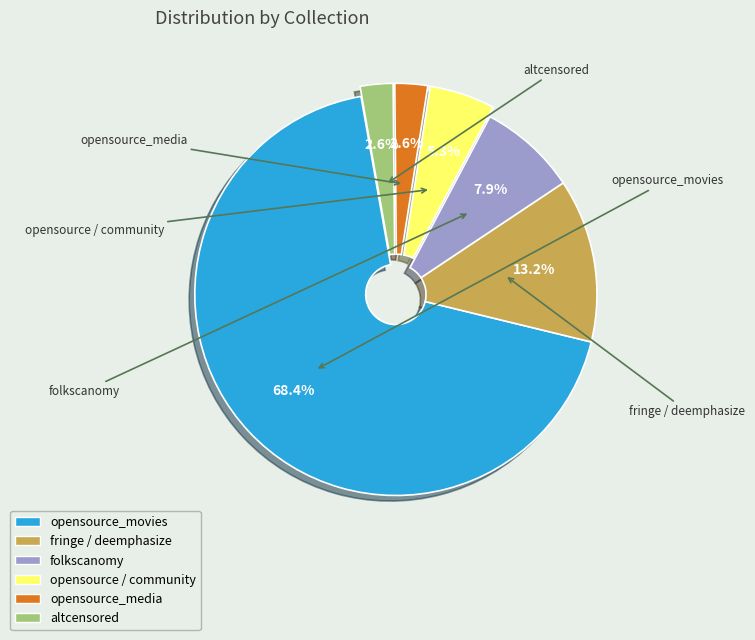

To the nearest percent, what is the combined percentage of opensource_movies and folkscanomy?

76%